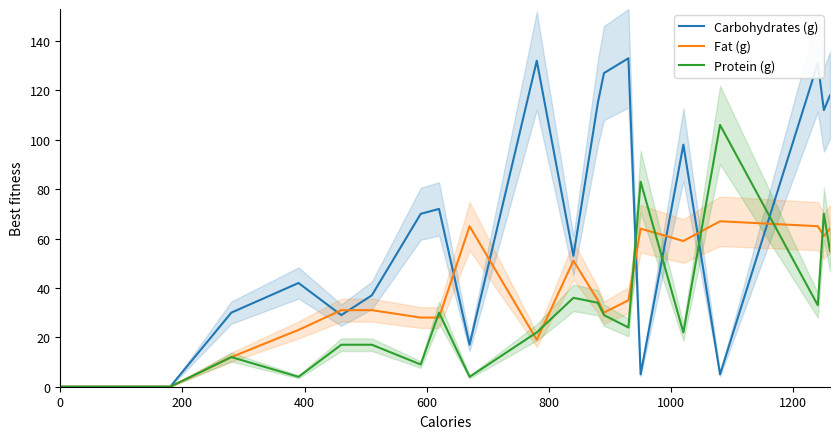

How many lines are shown in the chart?

3